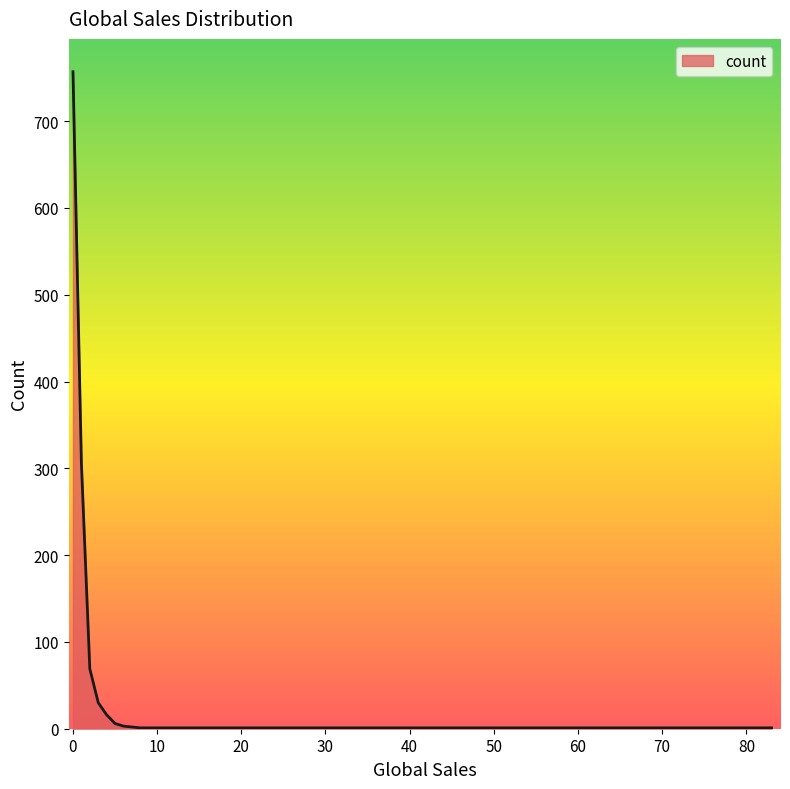

Does the chart have visible grid lines?

No